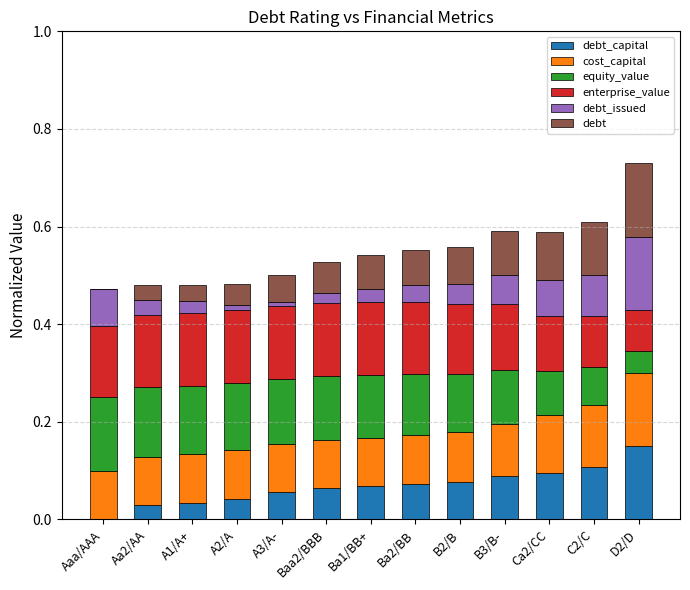

How many data points does each series have?

13